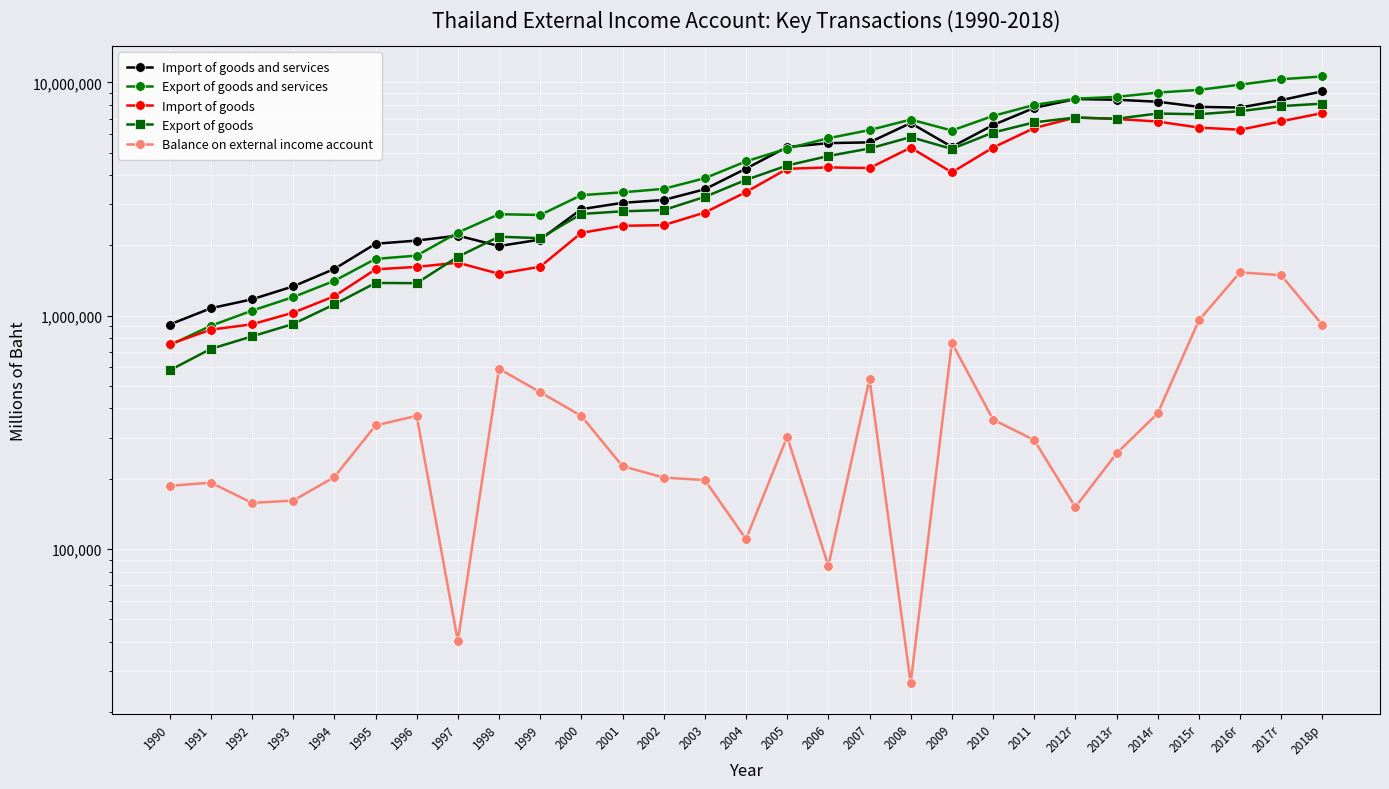

How many intersections are there between Export of goods and services and Import of goods?

1